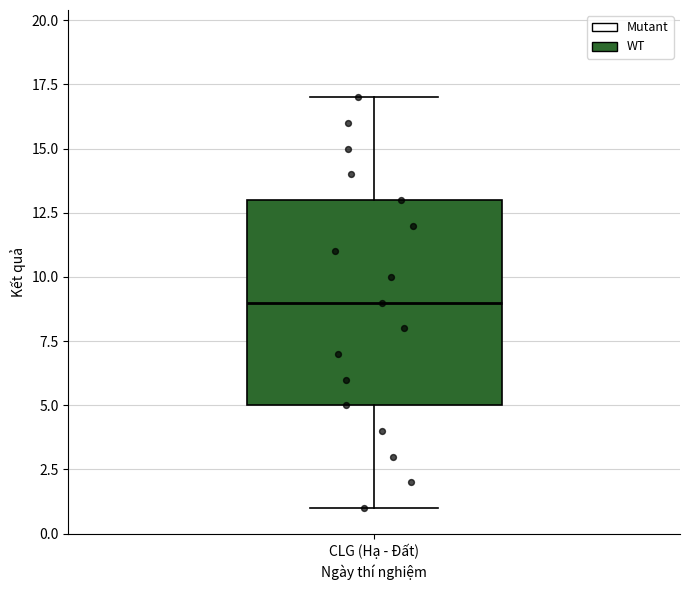

Transcribe this box plot: give where the median line is, the range the box spans, and where the two whiskers end, as read against the y-axis. The values are not printed on the chart, so give them approximately, as read against the axis.

median 9, box 5 to 13, whiskers 1 to 17